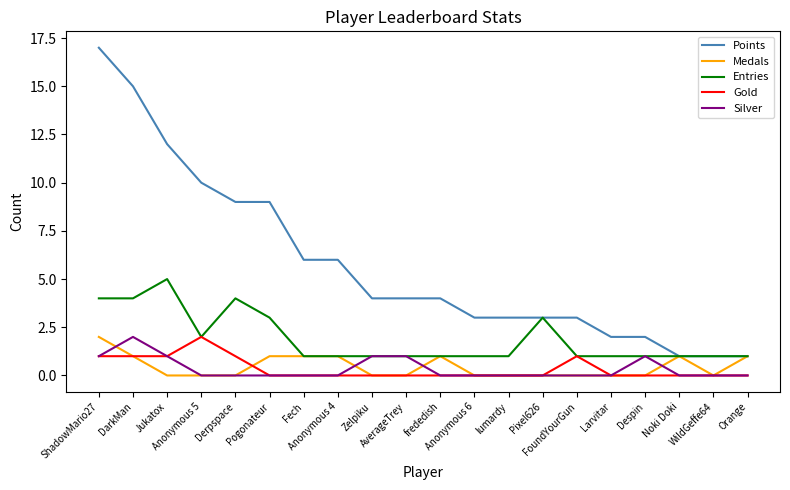

Between Pogonateur and lumardy, which series saw the biggest shift?

Points